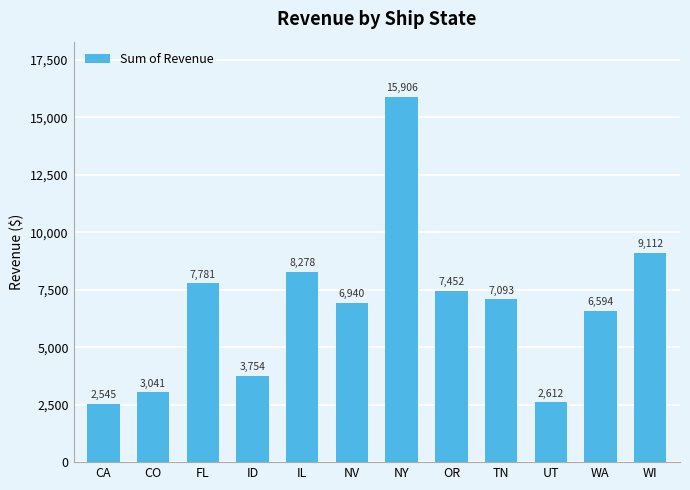

What is the greatest value displayed?

15906.1